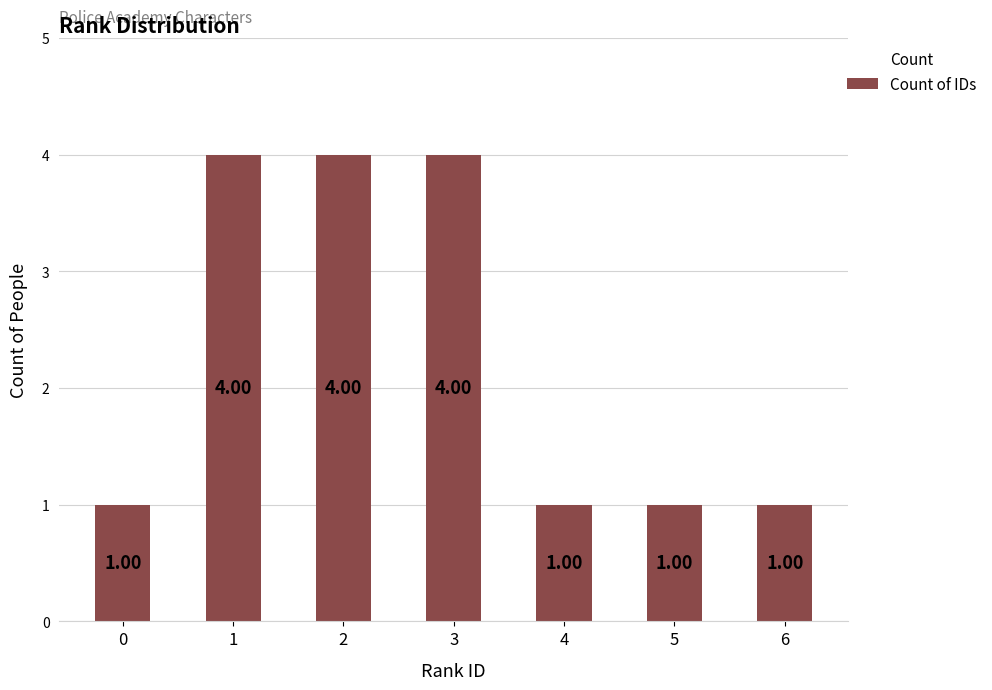

Is it true that the value at 2 is 6?

False